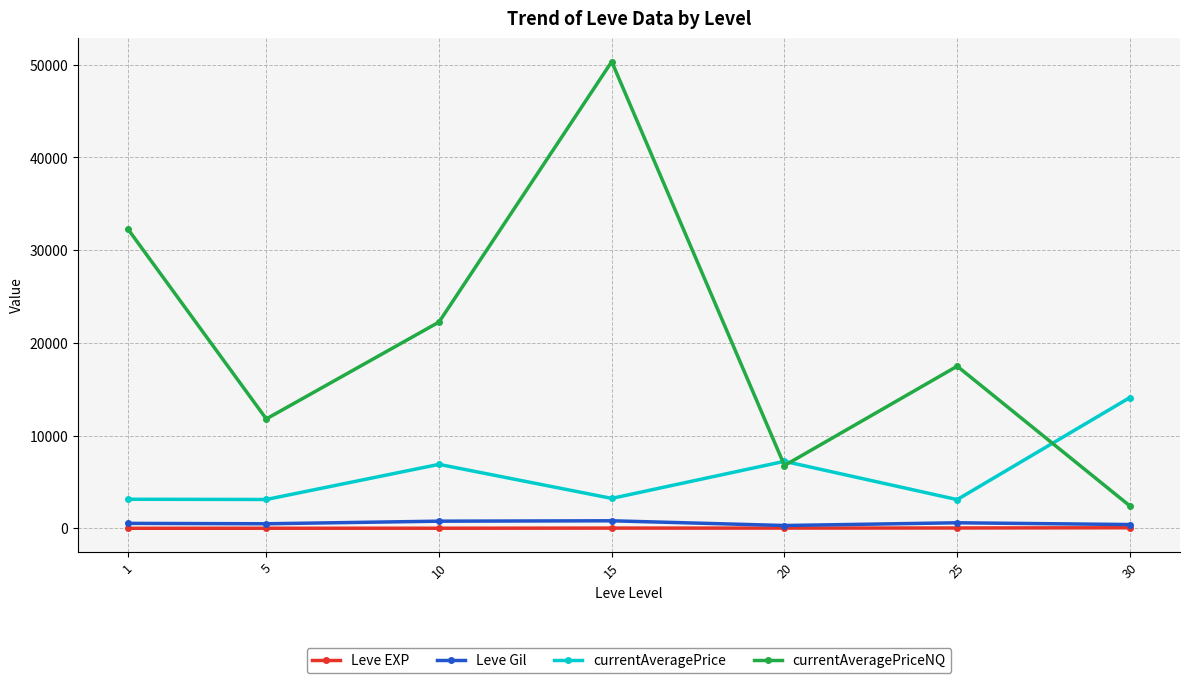

Rank the series by their maximum value, from highest to lowest.

currentAveragePriceNQ, currentAveragePrice, Leve Gil, Leve EXP